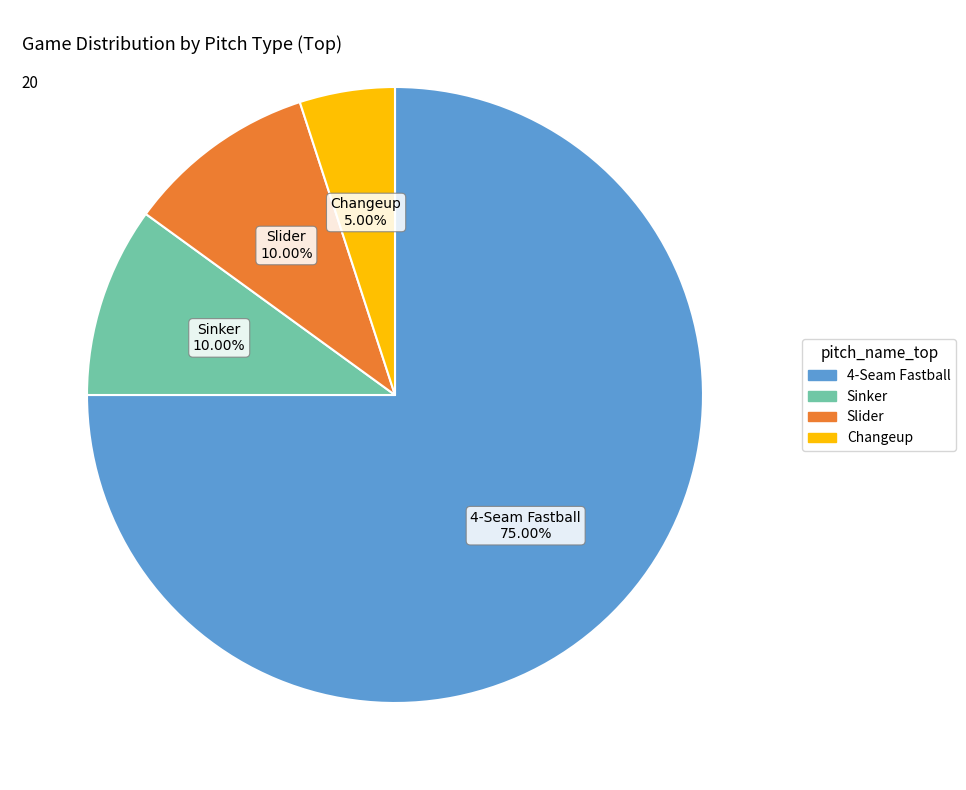

Does any single category account for the majority?

Yes